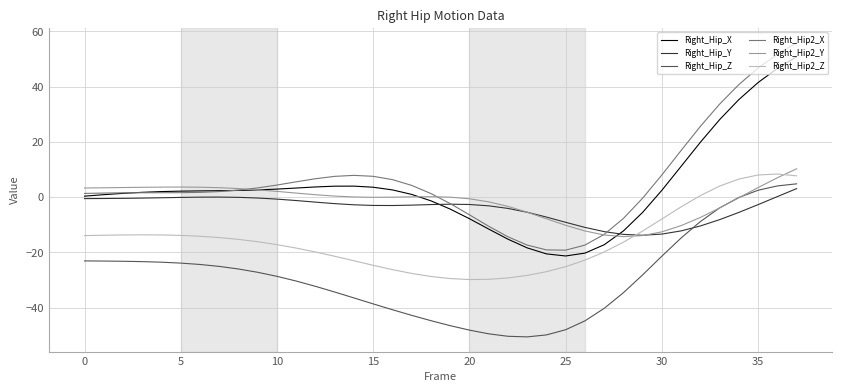

How many intersections are there between Right_Hip2_Y and Right_Hip2_Z?

2